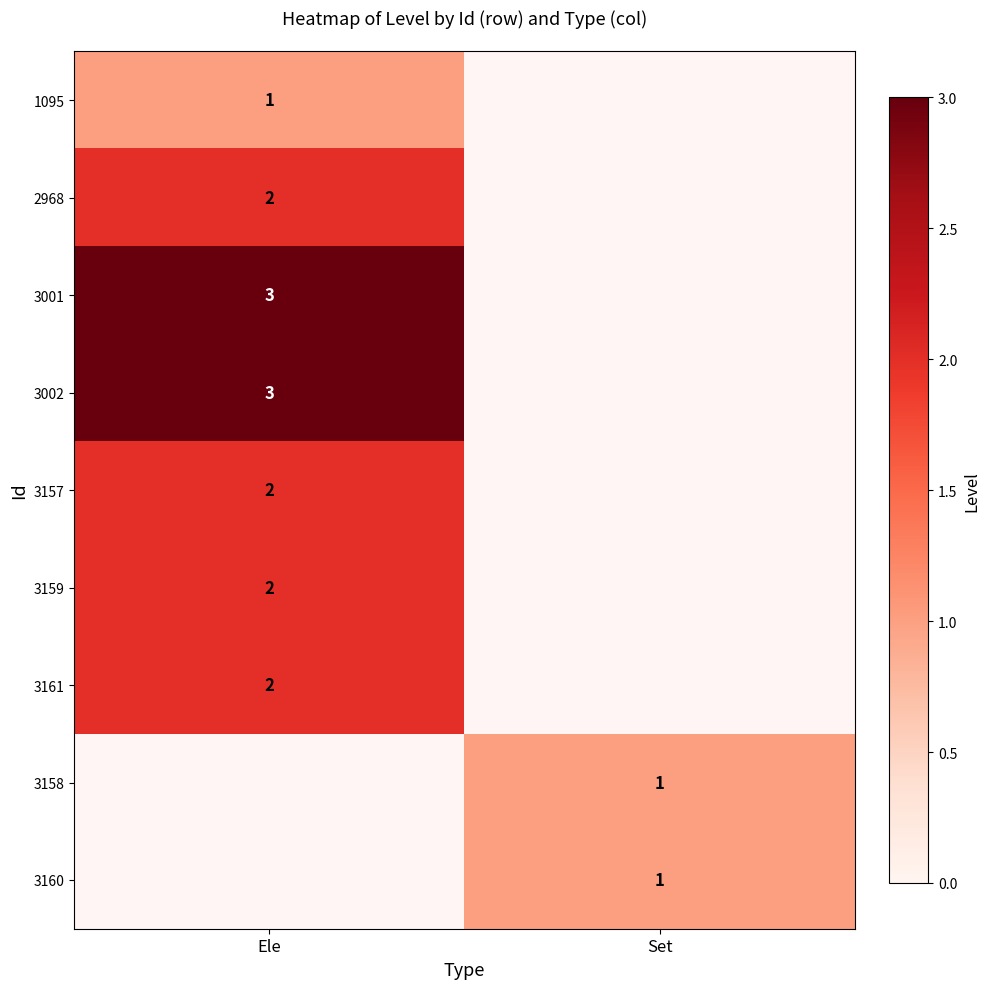

What is the total value across all series at Ele?

15